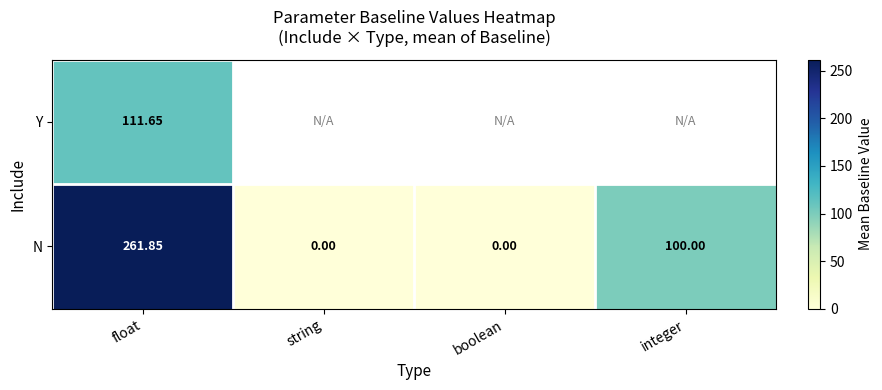

Where is N nearest to the value 130?

integer